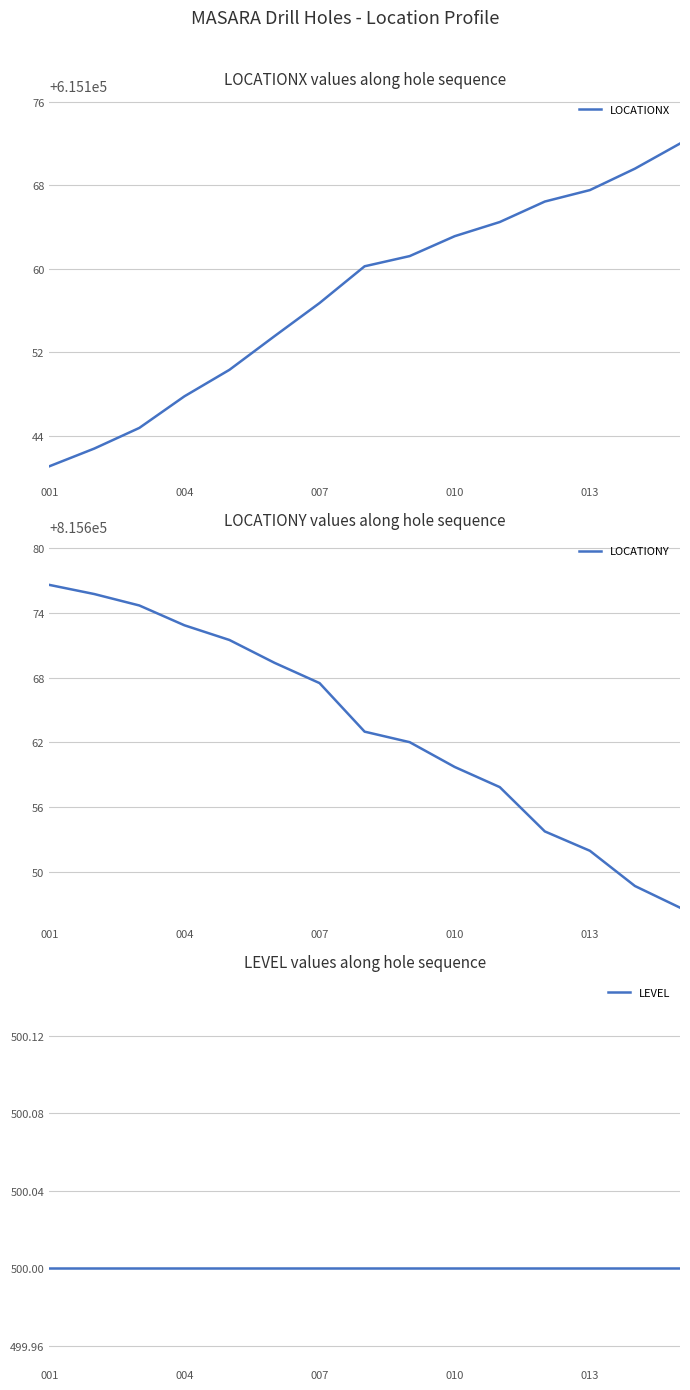

List the series in order of their peak value, lowest first.

LEVEL, LOCATIONX, LOCATIONY